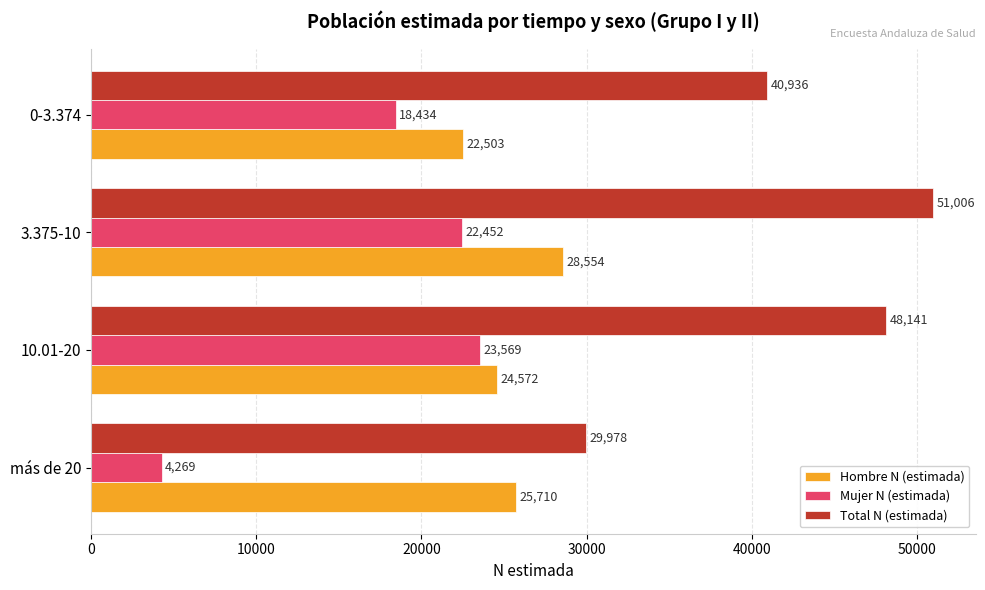

Rank the series by their average value, from highest to lowest.

Total N (estimada), Hombre N (estimada), Mujer N (estimada)